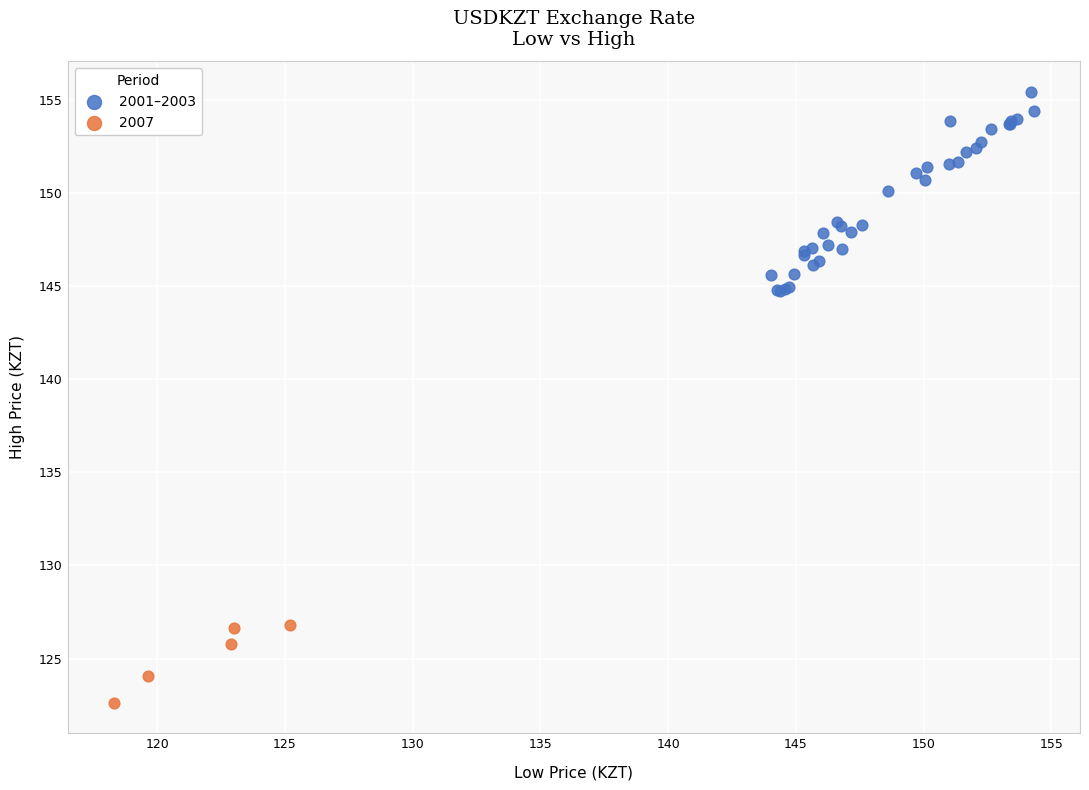

Which series reaches the maximum Y coordinate?

2001–2003